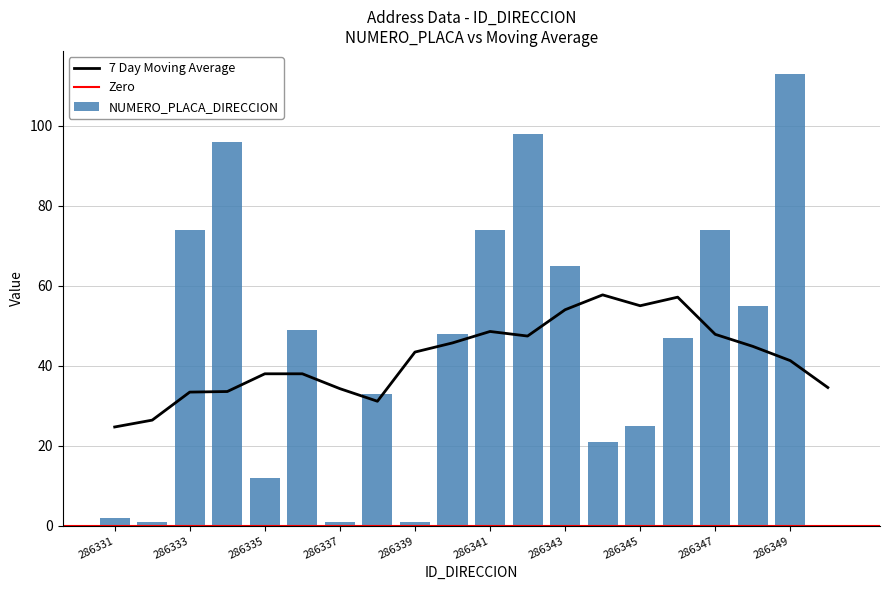

Reading left to right, extract all data points from this chart.

2	1	74	96	12	49	1	33	1	48	74	98	65	21	25	47	74	55	113	0